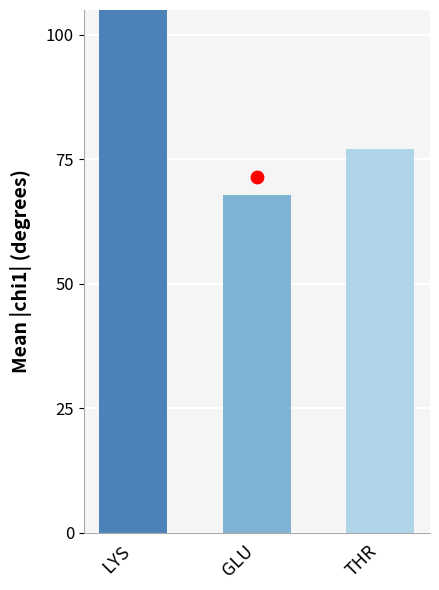

Which series has the largest total across all categories?

max |chi1|